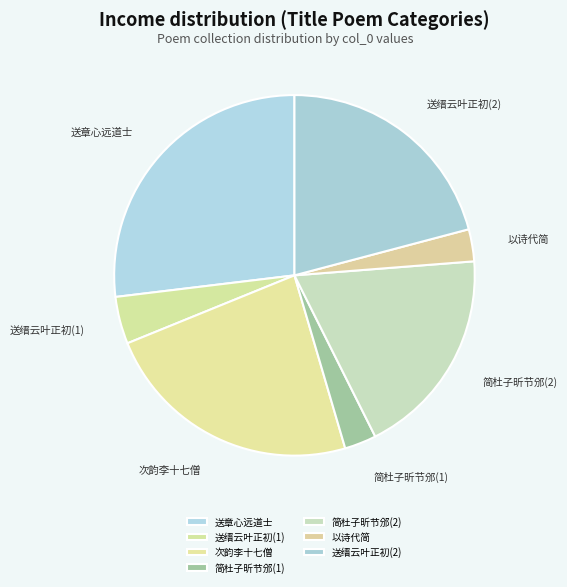

Is the sum of 送章心远道士 and 送缙云叶正初(1) greater than half?

No